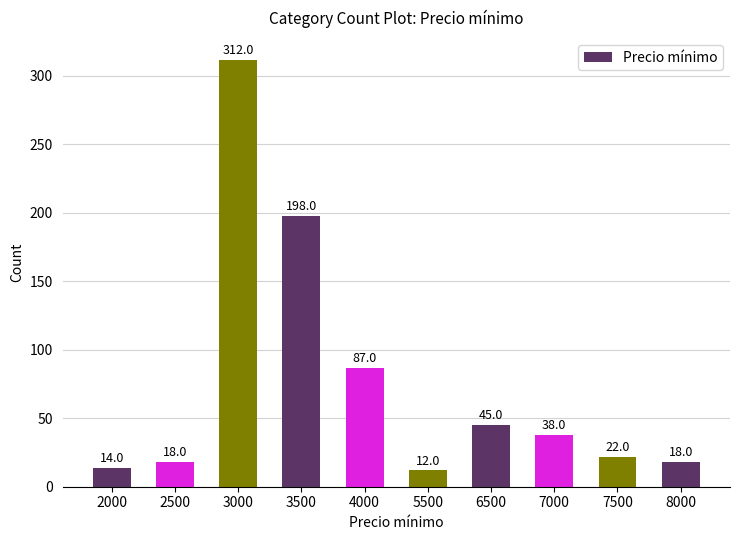

At which label does the data first exceed 38?

3000